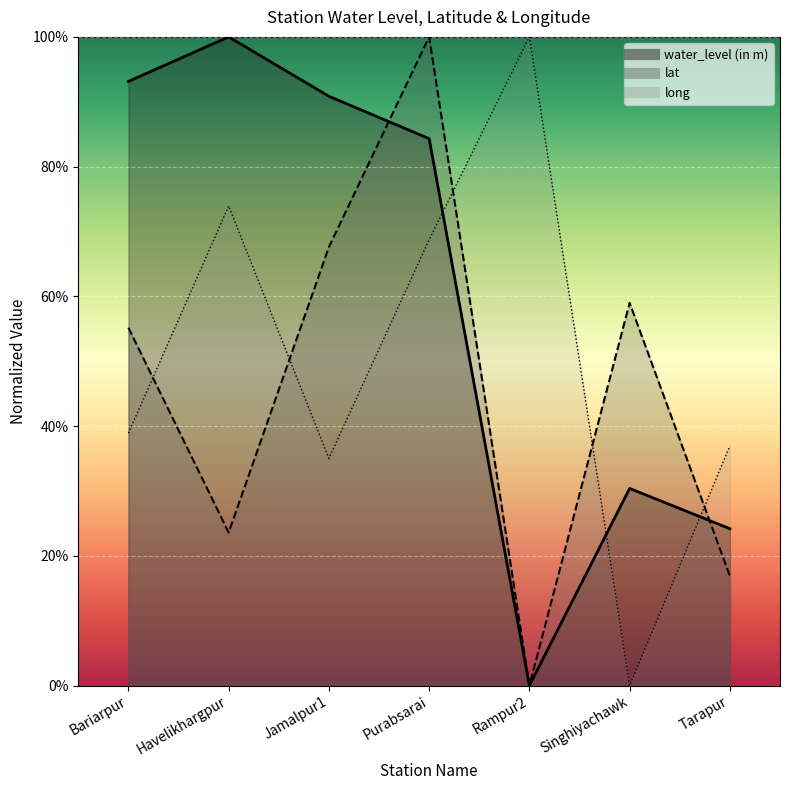

What is the highest value of the long series?

100.0